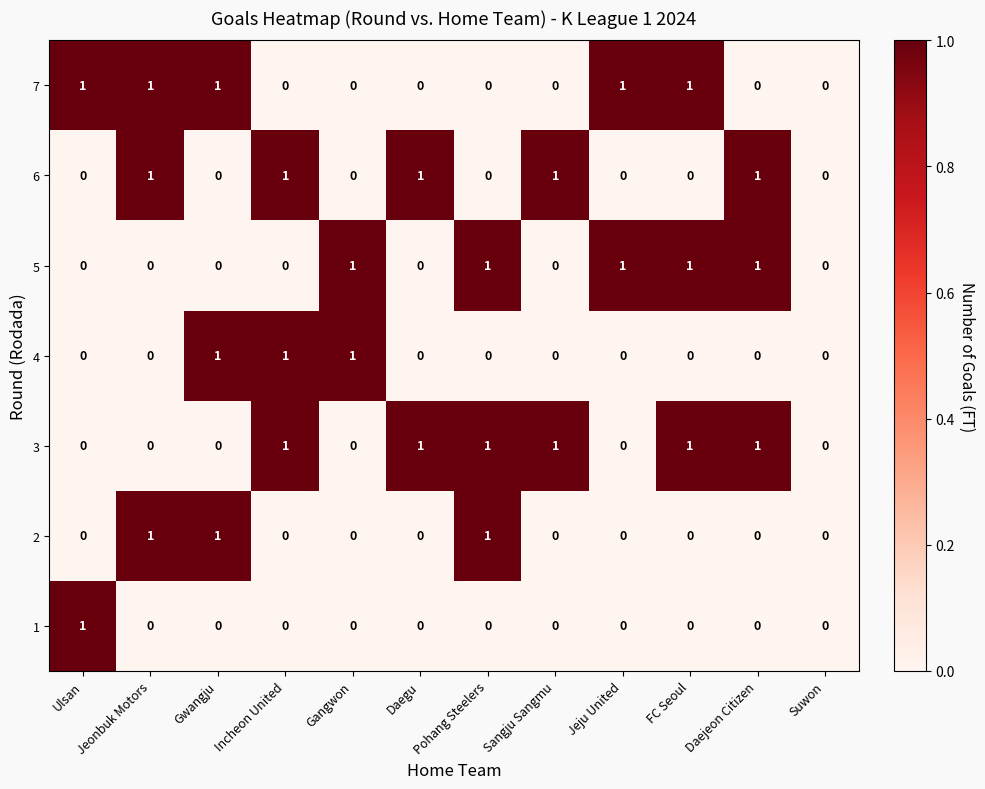

Between Jeju United and FC Seoul, which series saw the biggest shift?

3